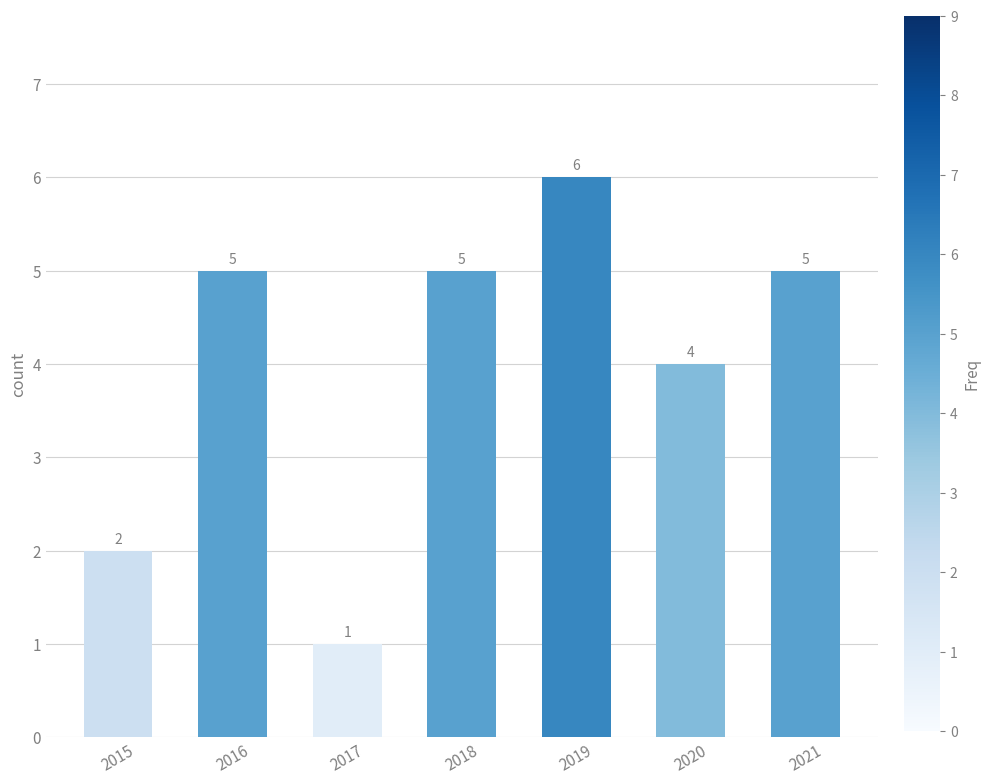

At which label is the value closest to 3?

2015